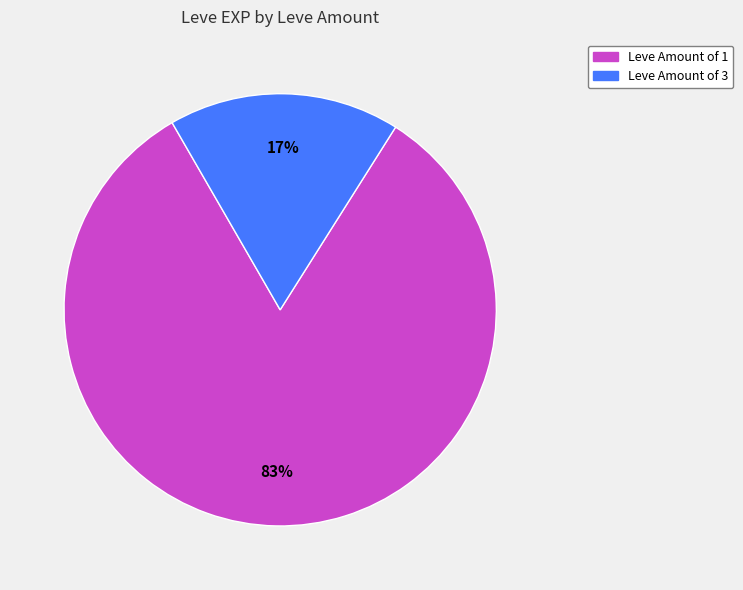

Is there a majority slice in this chart?

Yes